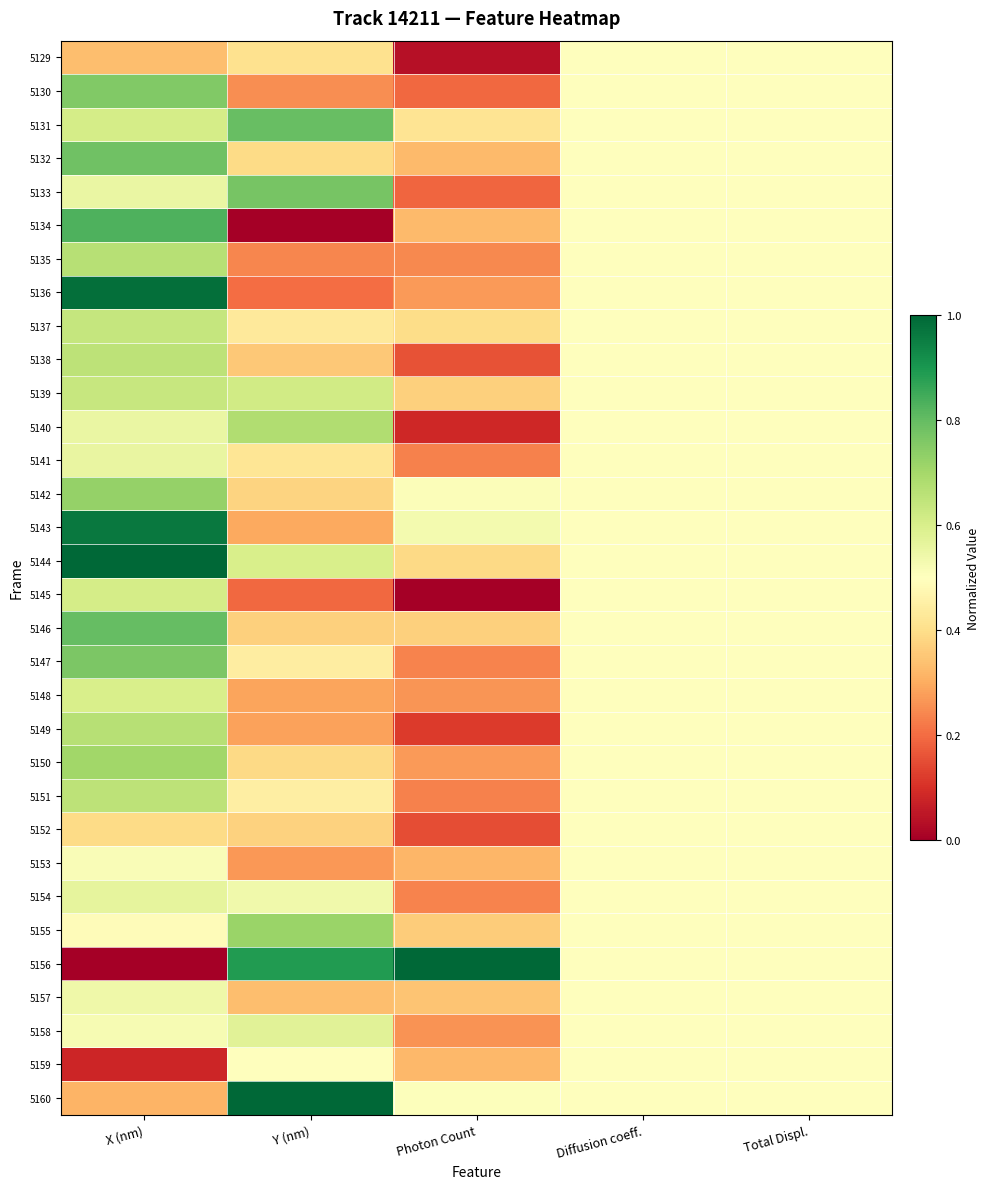

How many distinct data groups are displayed?

32